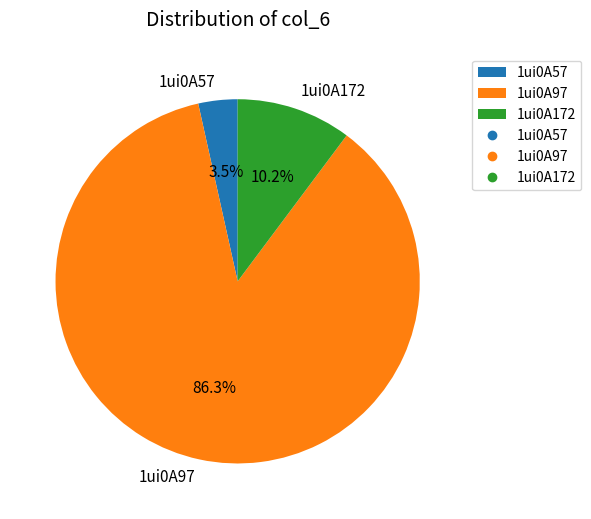

Which has a higher value, 1ui0A172 or 1ui0A97?

1ui0A97